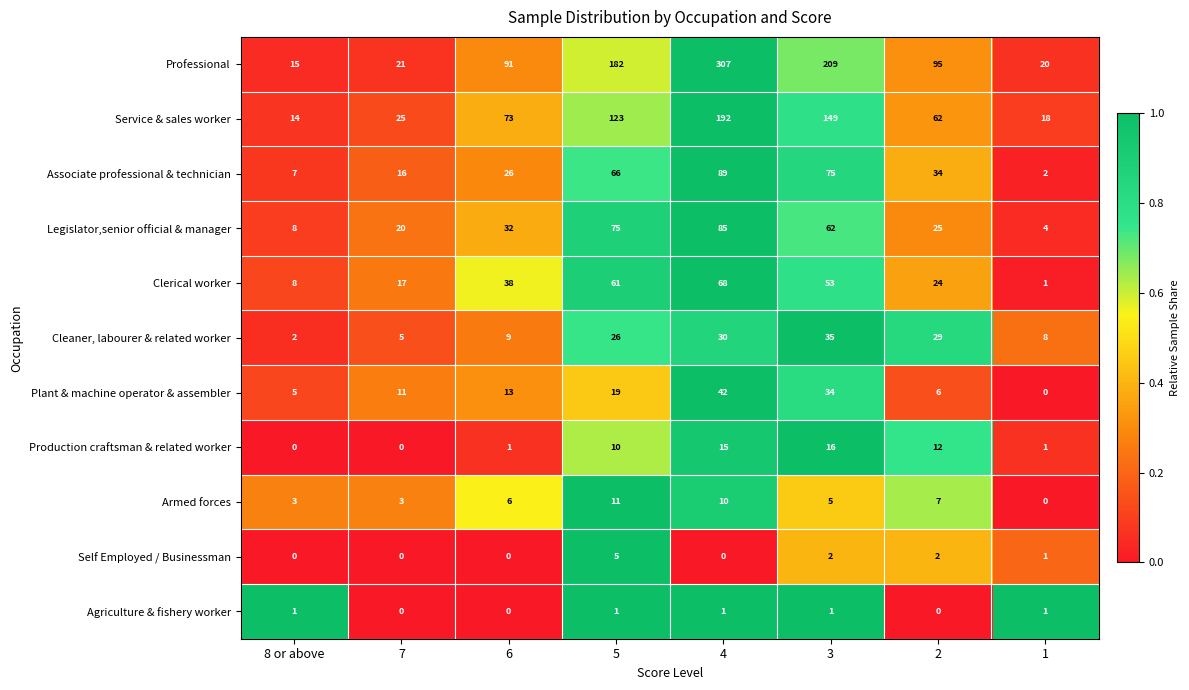

What is the sum of all Legislator,senior official & manager values?

311